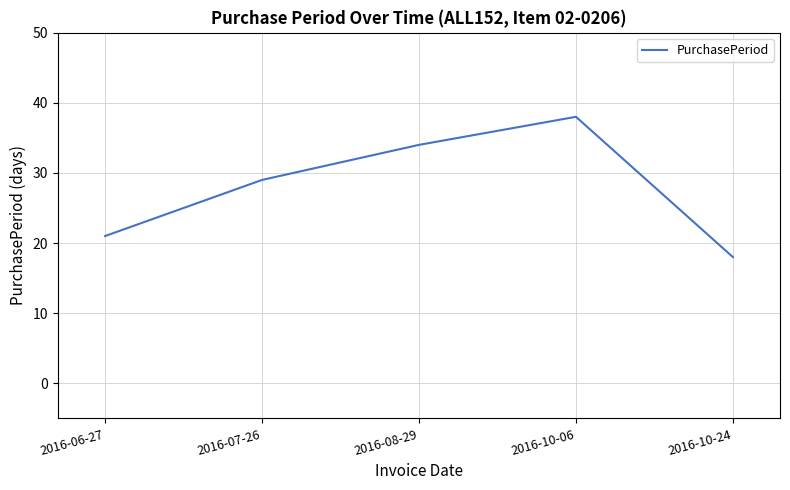

Reading right to left, list all the values displayed in this chart.

2016-10-24=18	2016-10-06=38	2016-08-29=34	2016-07-26=29	2016-06-27=21